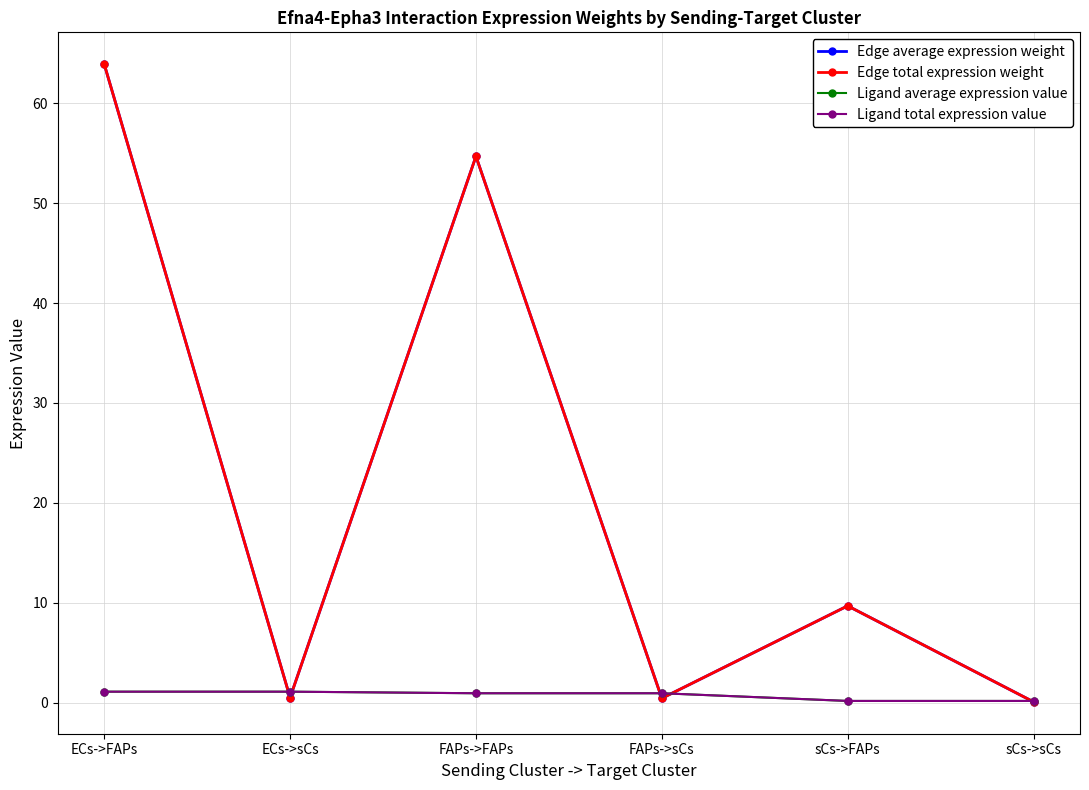

Rank the series by their maximum value, from highest to lowest.

Edge average expression weight, Edge total expression weight, Ligand average expression value, Ligand total expression value